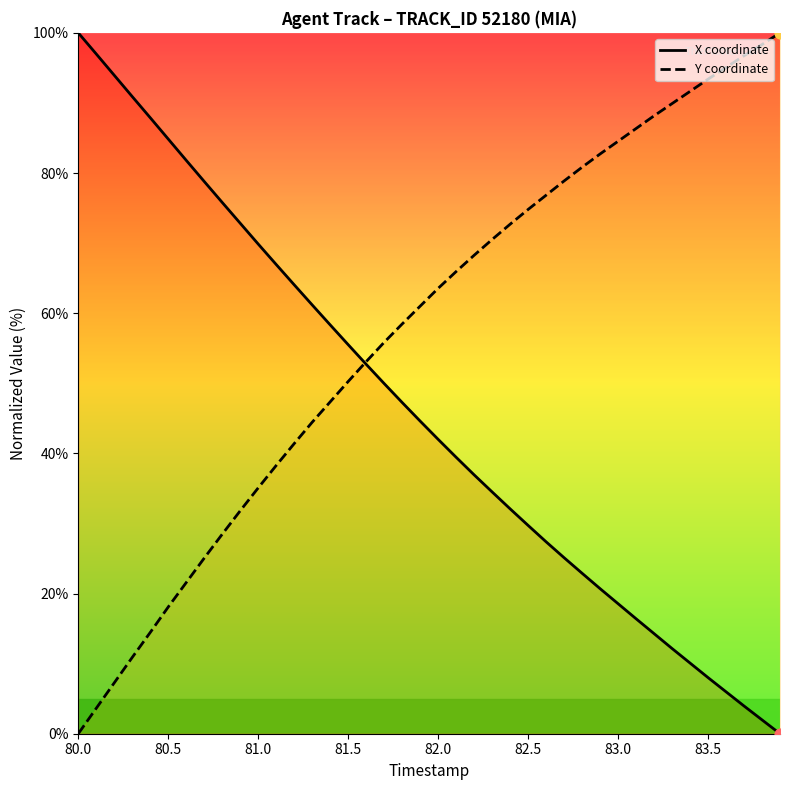

At how many categories does at least one series exceed 91?

9